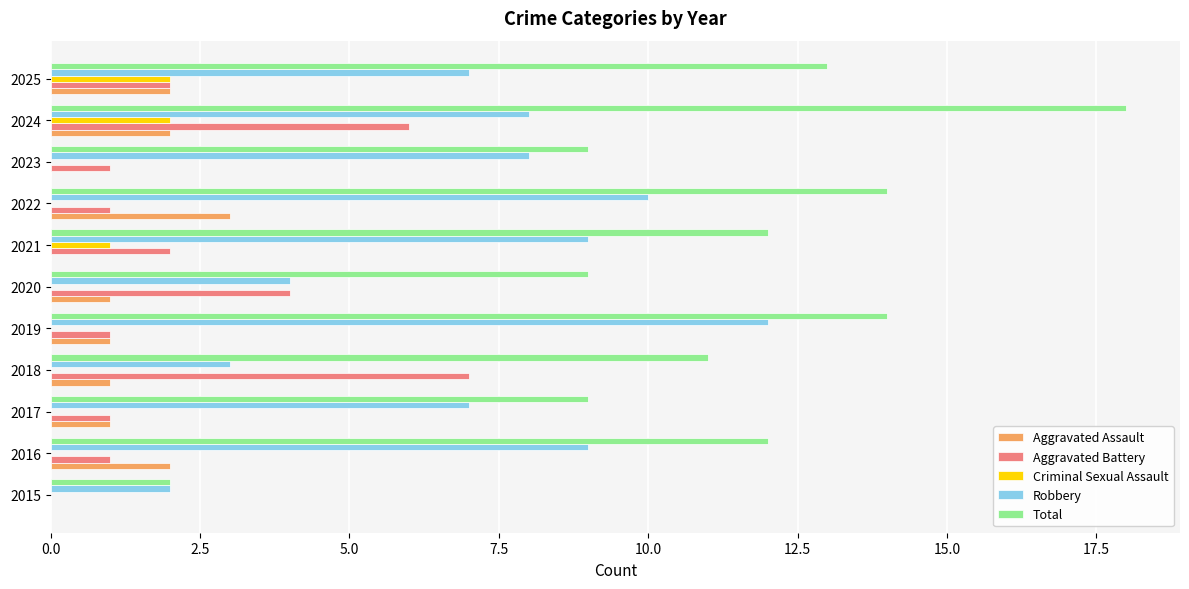

Which series changed the most between 2023 and 2024?

Total